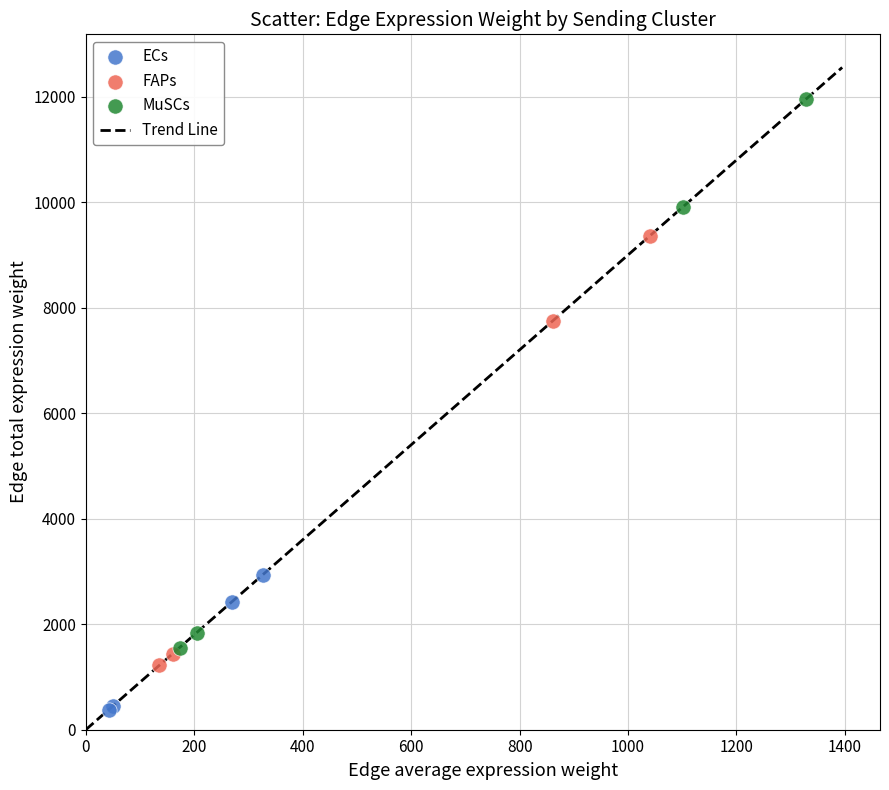

Which series contains the highest Y value?

MuSCs